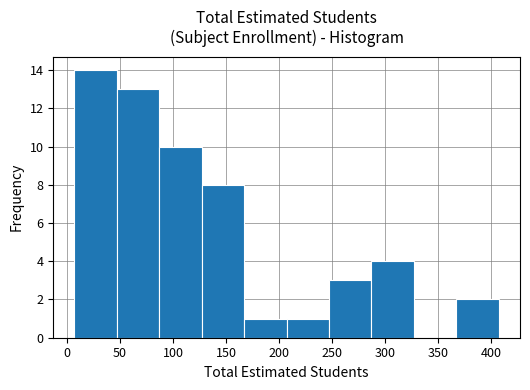

Which range on the x-axis has the tallest bar?

7 to 47